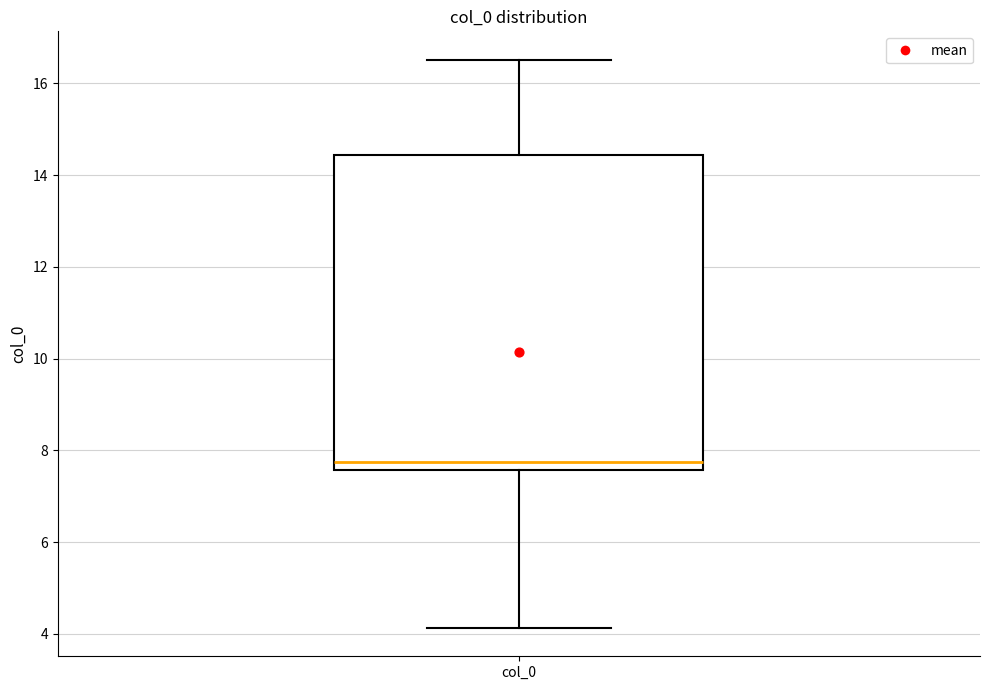

Read this box plot against the y-axis: the position of the median line, the range covered by the box, and the ends of both whiskers. The values are not printed on the chart, so give them approximately, as read against the axis.

median 7.8, box 7.6 to 14.4, whiskers 4.2 to 16.6